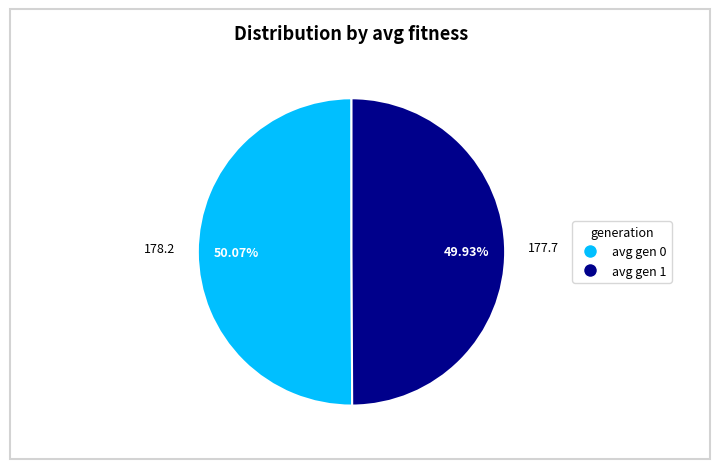

Approximately how many times larger is the value at avg gen 1 compared to avg gen 0?

1.0